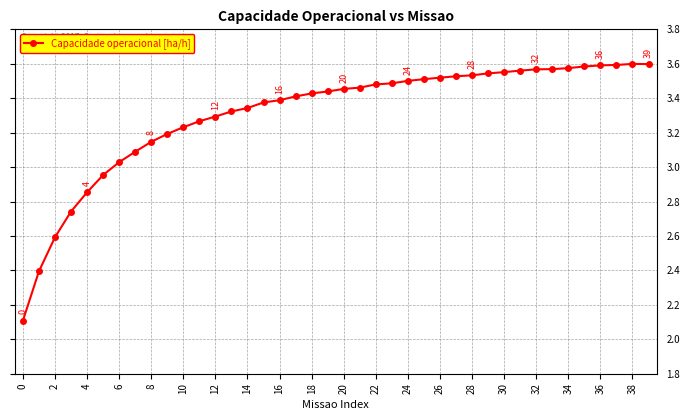

True or false: there are more than 0 points higher than both neighbors.

True